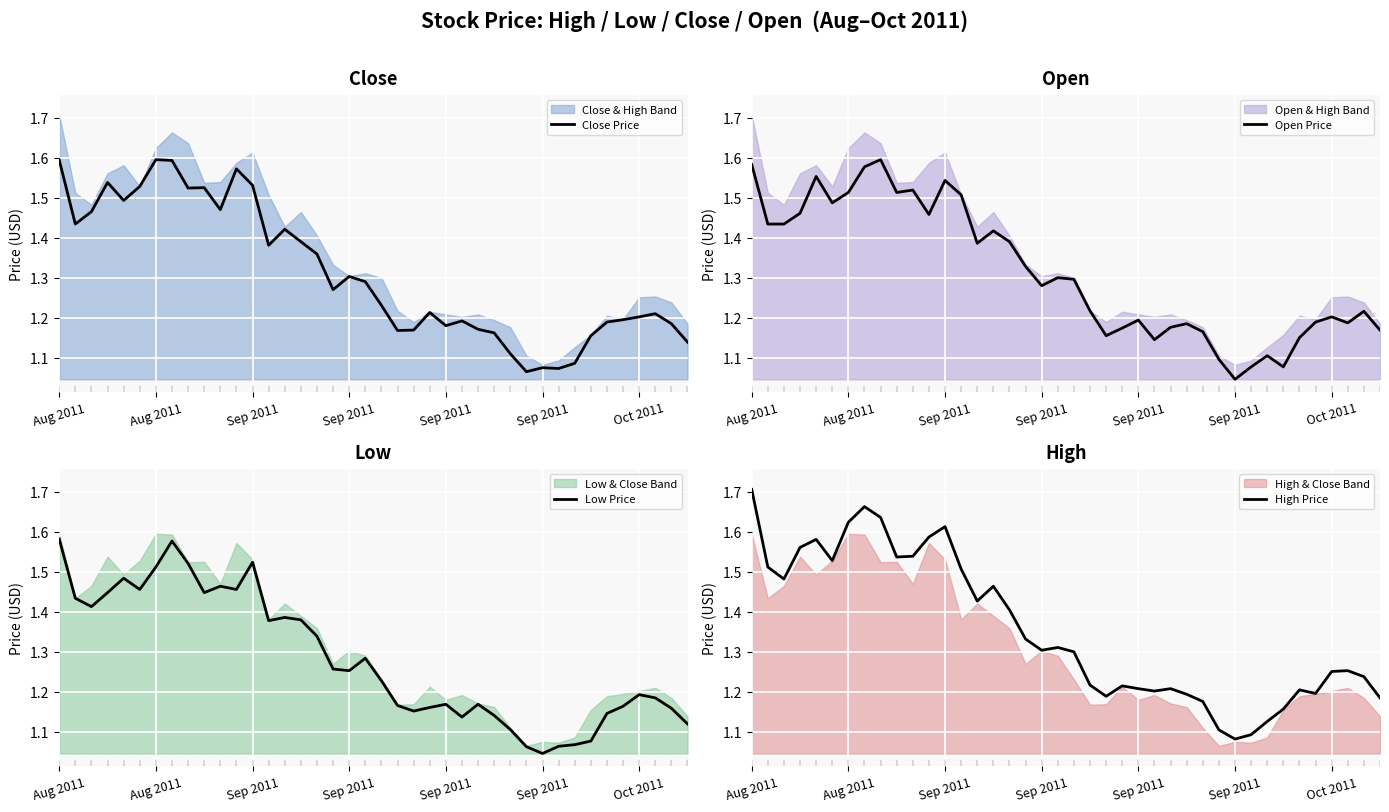

What is the maximum value for High Price?

1.7